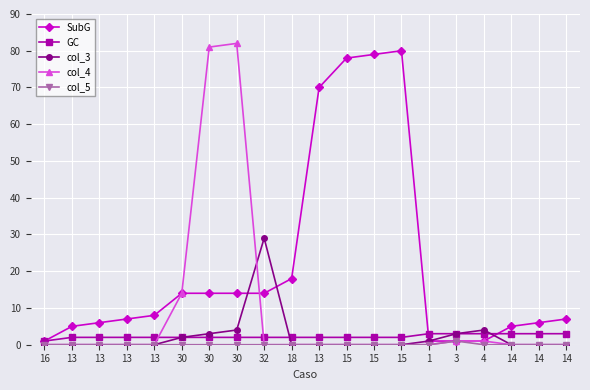

Reading left to right, list all the values displayed in this chart.

SubG: 1	5	6	7	8	14	14	14	14	18	70	78	79	80	1	1	1	5	6	7
GC: 1	2	2	2	2	2	2	2	2	2	2	2	2	2	3	3	3	3	3	3
col_3: 0	0	0	0	0	2	3	4	29	0	0	0	0	0	1	3	4	0	0	0
col_4: 0	0	0	0	0	14	81	82	0	0	0	0	0	0	0	1	1	0	0	0
col_5: 0	0	0	0	0	0	0	0	0	0	0	0	0	0	0	1	0	0	0	0